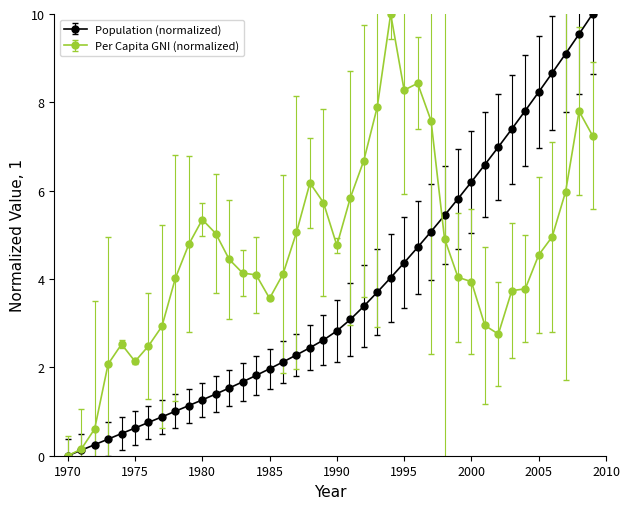

Which series has the largest total across all categories?

Per Capita GNI (normalized)